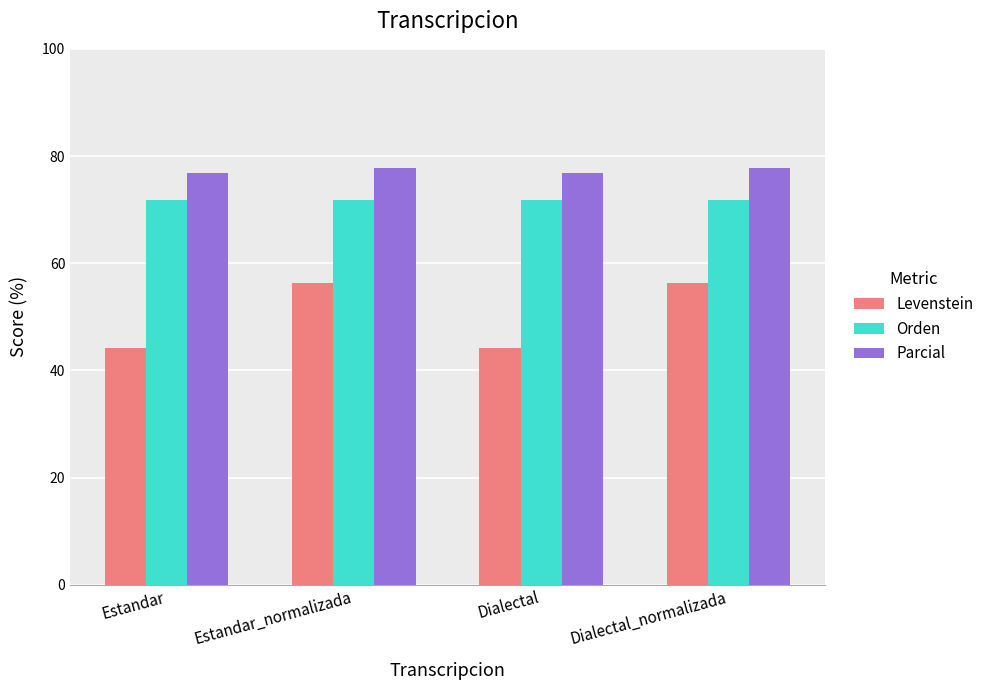

What is the label of the 2nd bar from the right?

Dialectal